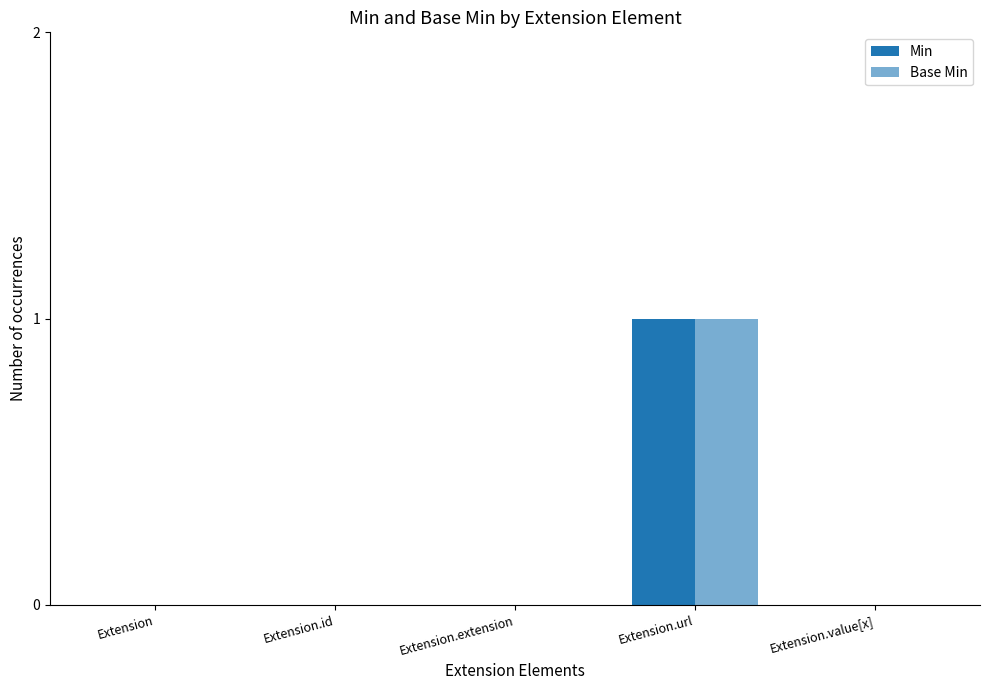

Reading right to left, extract all data points from this chart.

Min: Extension.value[x]=0	Extension.url=1	Extension.extension=0	Extension.id=0	Extension=0
Base Min: Extension.value[x]=0	Extension.url=1	Extension.extension=0	Extension.id=0	Extension=0